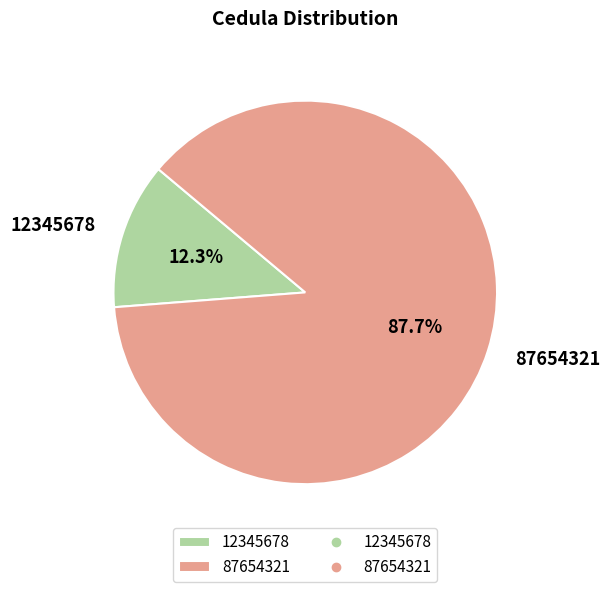

How many segments does this pie chart have?

2